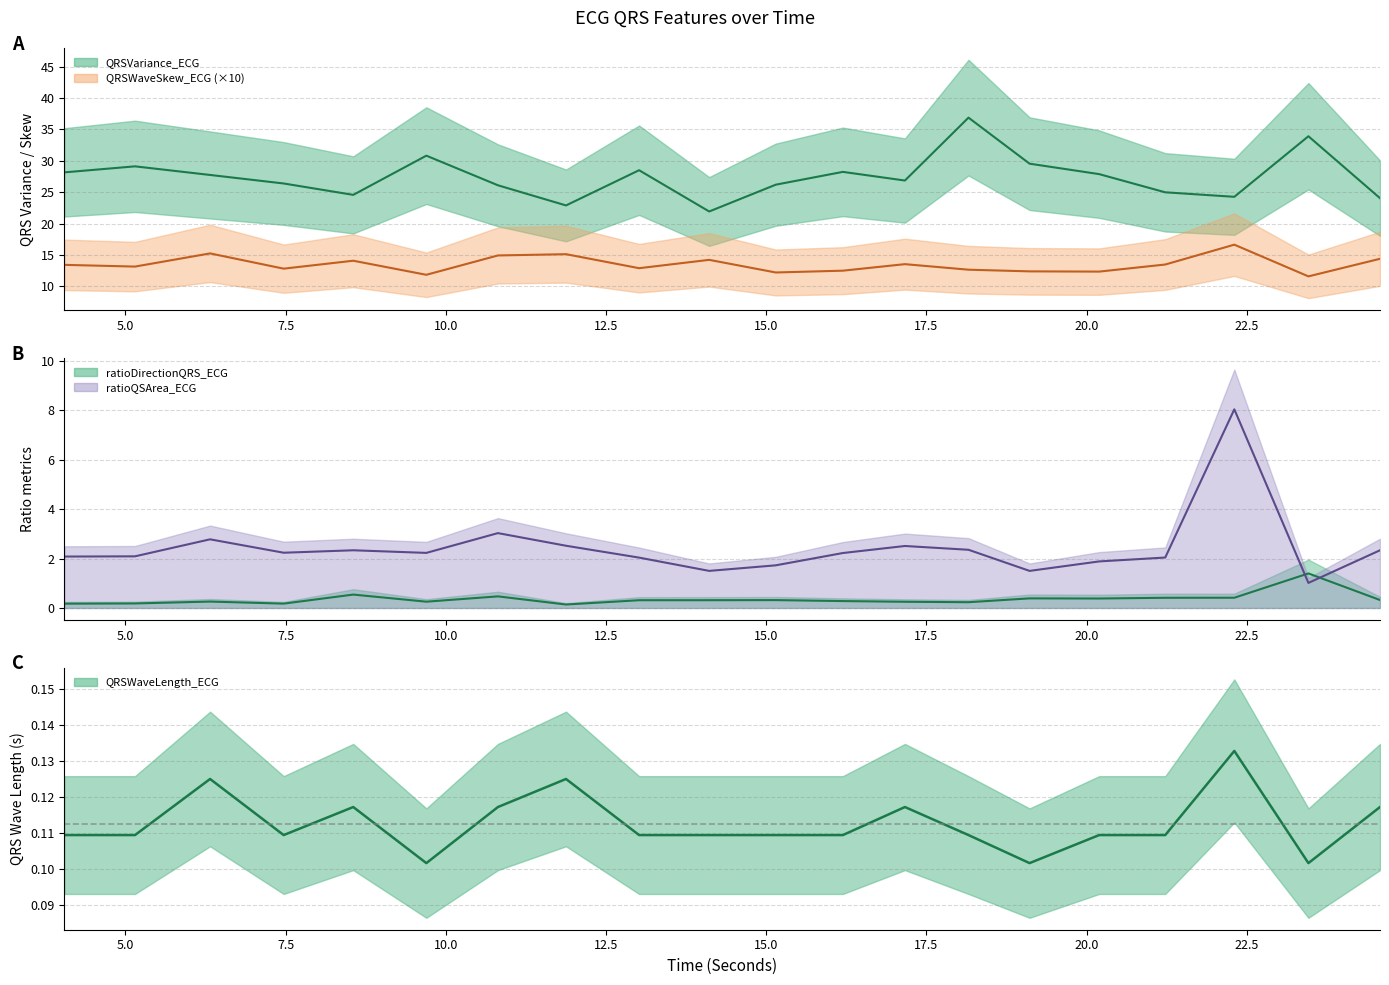

Rank the categories by ratioDirectionQRS_ECG value from highest to lowest.

23.4609375, 8.5546875, 10.8125, 22.3046875, 21.2265625, 19.109375, 20.1953125, 24.578125, 15.1484375, 14.109375, 13.015625, 16.1953125, 6.3203125, 9.6953125, 17.1640625, 18.15625, 5.1484375, 7.46875, 4.046875, 11.875